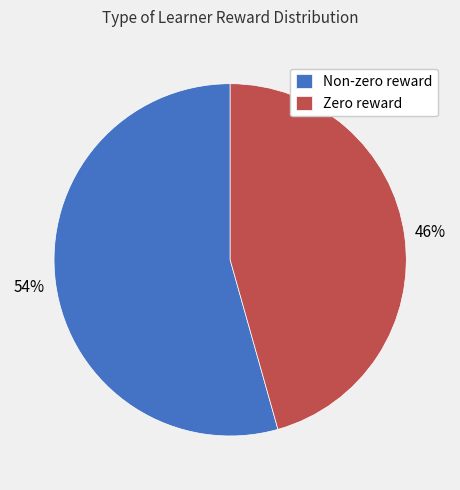

Count the number of slices in the pie.

2